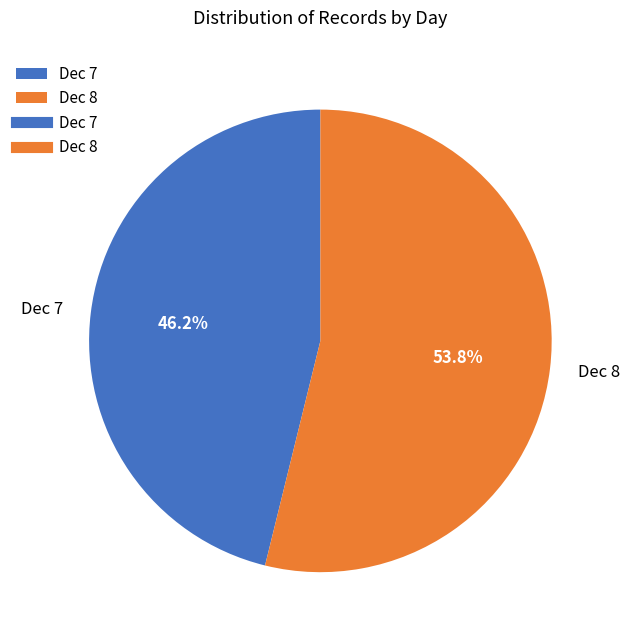

How many segments does this pie chart have?

2